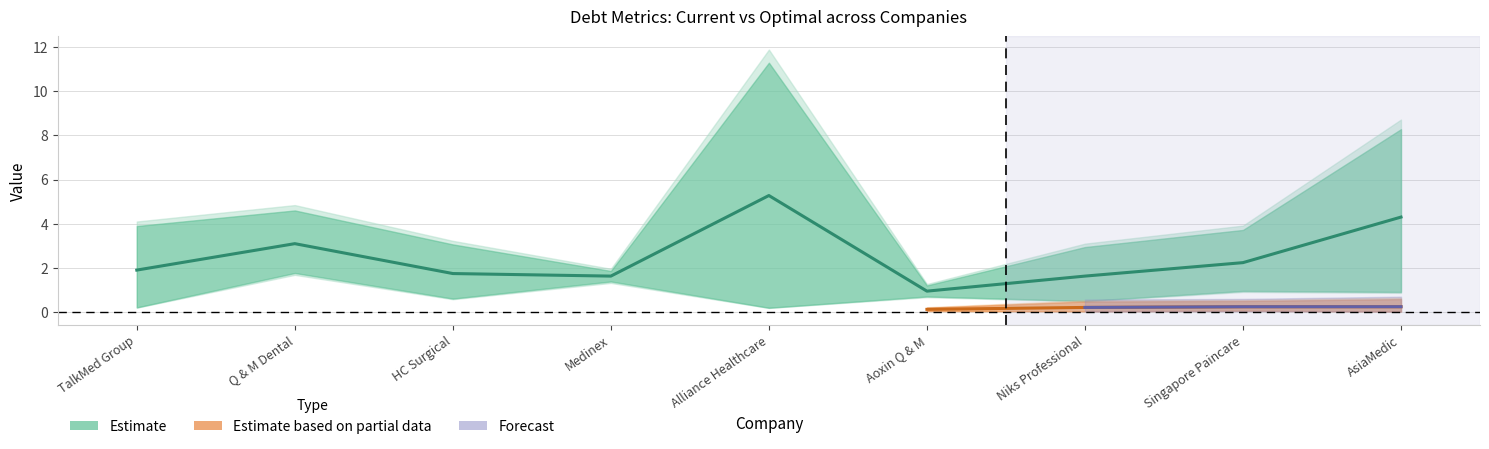

What is the approximate value at Q & M Dental?

3.1